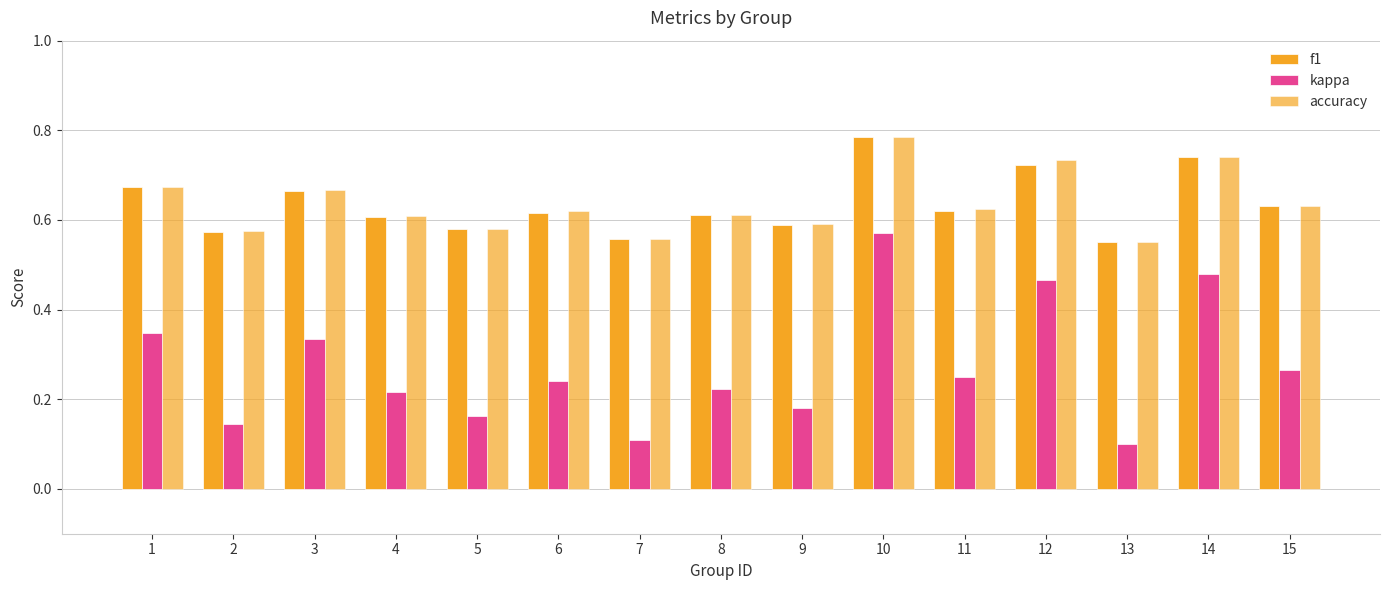

At 2, list the series in order from largest to smallest.

accuracy, f1, kappa